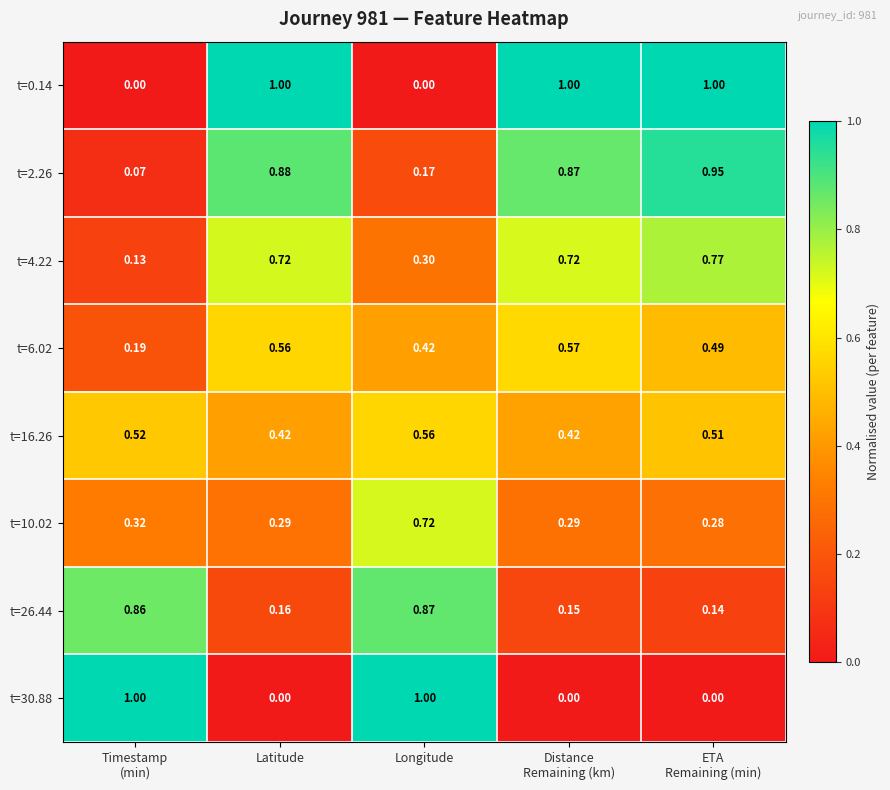

At which label does t=10.02 reach its peak?

Longitude